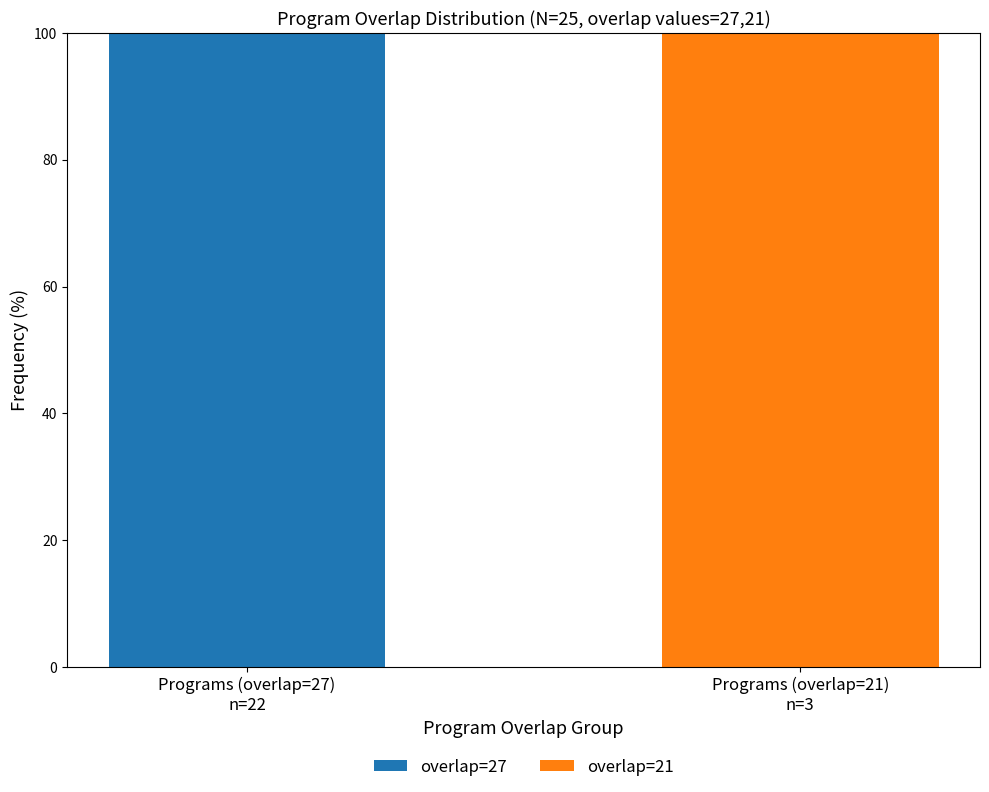

What is the highest value of the overlap=27 series?

100